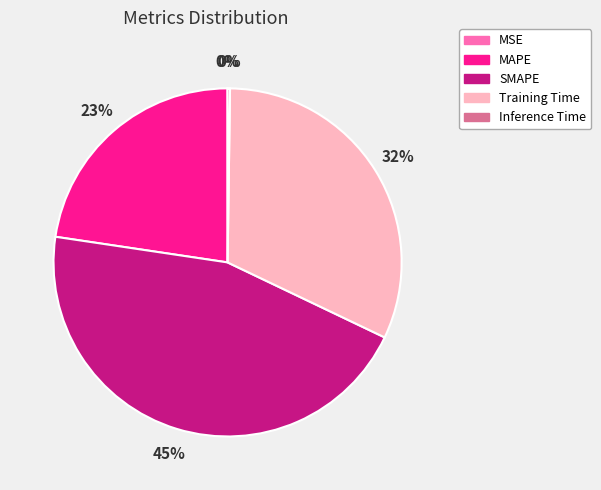

Which slice is the largest?

SMAPE